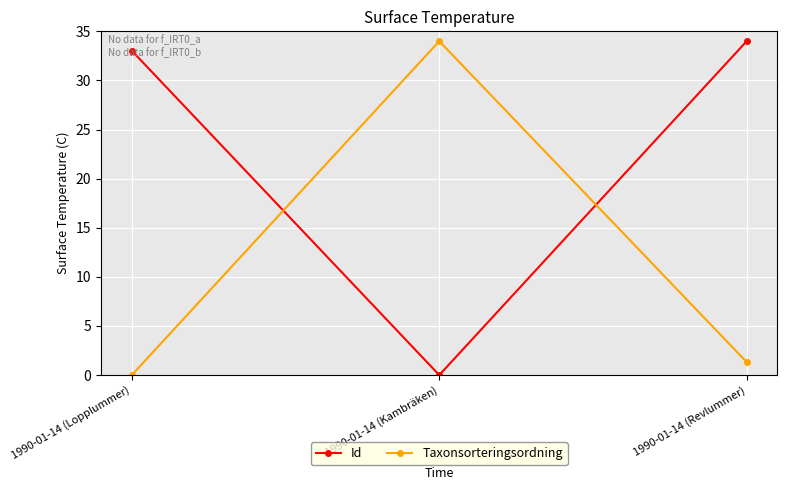

Reading right to left, list all the values displayed in this chart.

Id: 34.0	0.0	33.0
Taxonsorteringsordning: 1.3	34.0	0.0